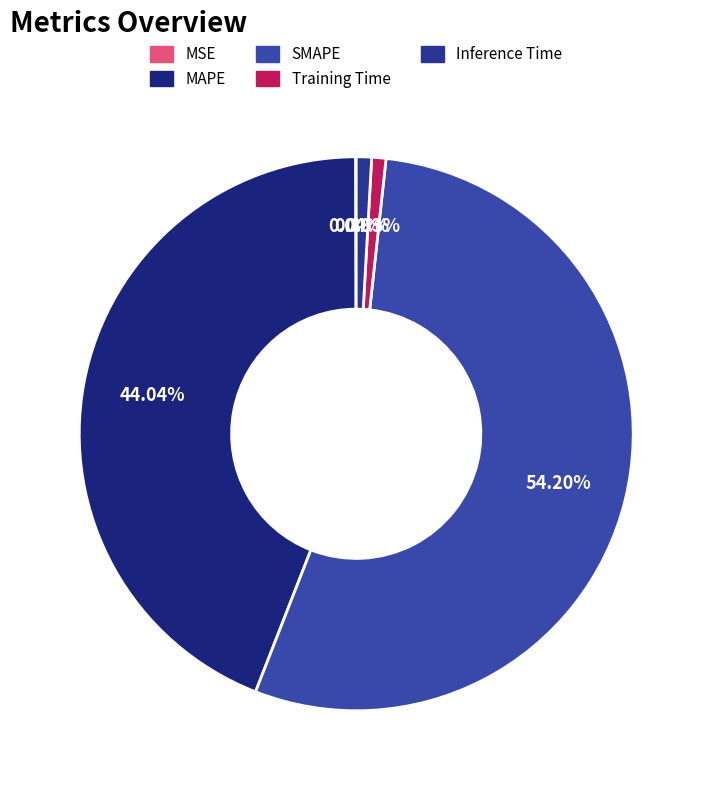

How many segments does this pie chart have?

5